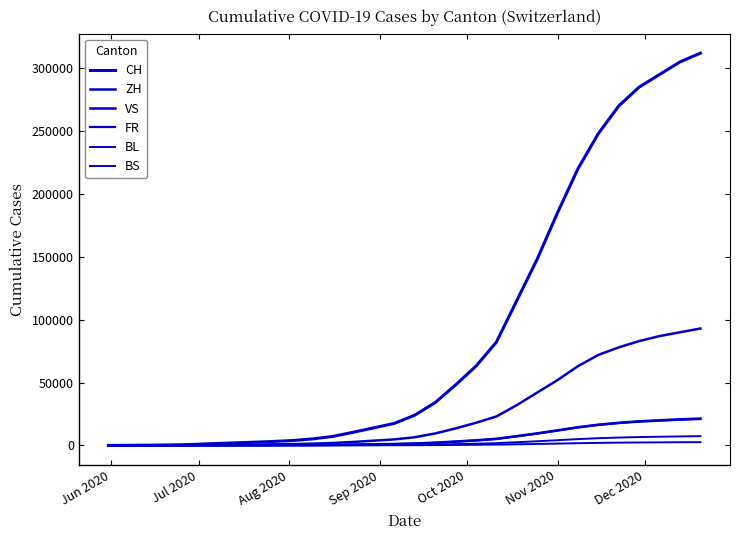

True or false: VS and ZH cross at least once.

False